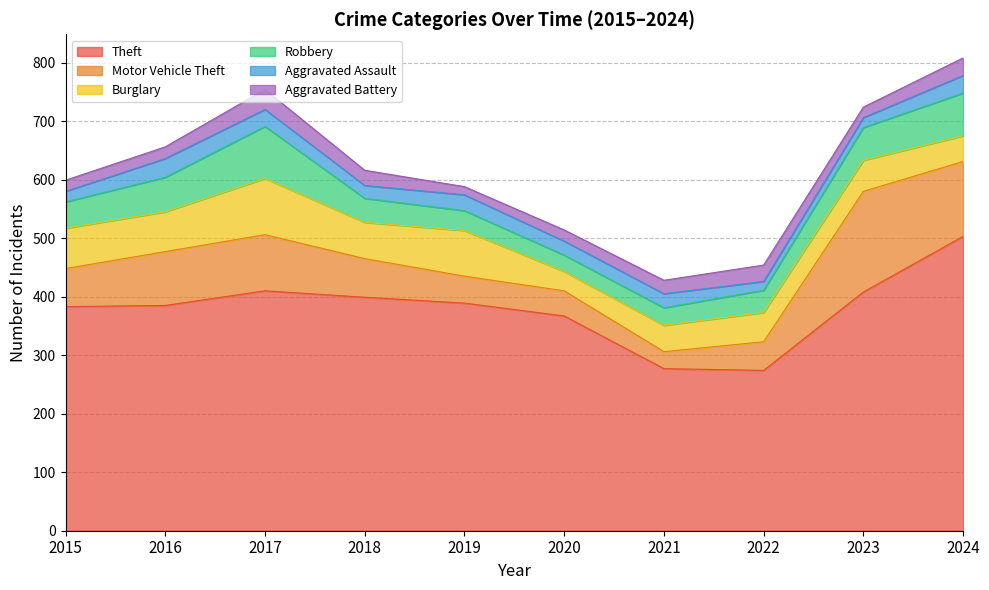

What is the total value across all series at 2022?

454